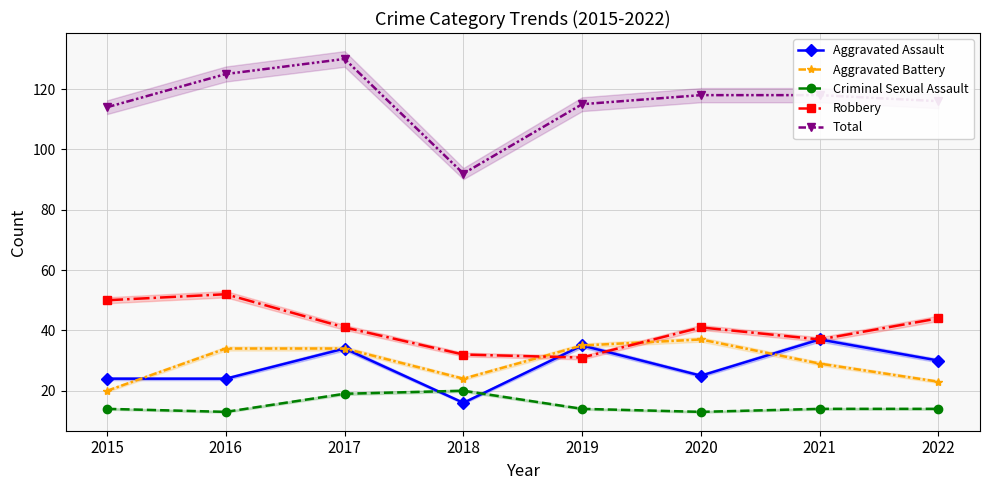

At how many categories does at least one series exceed 15?

8